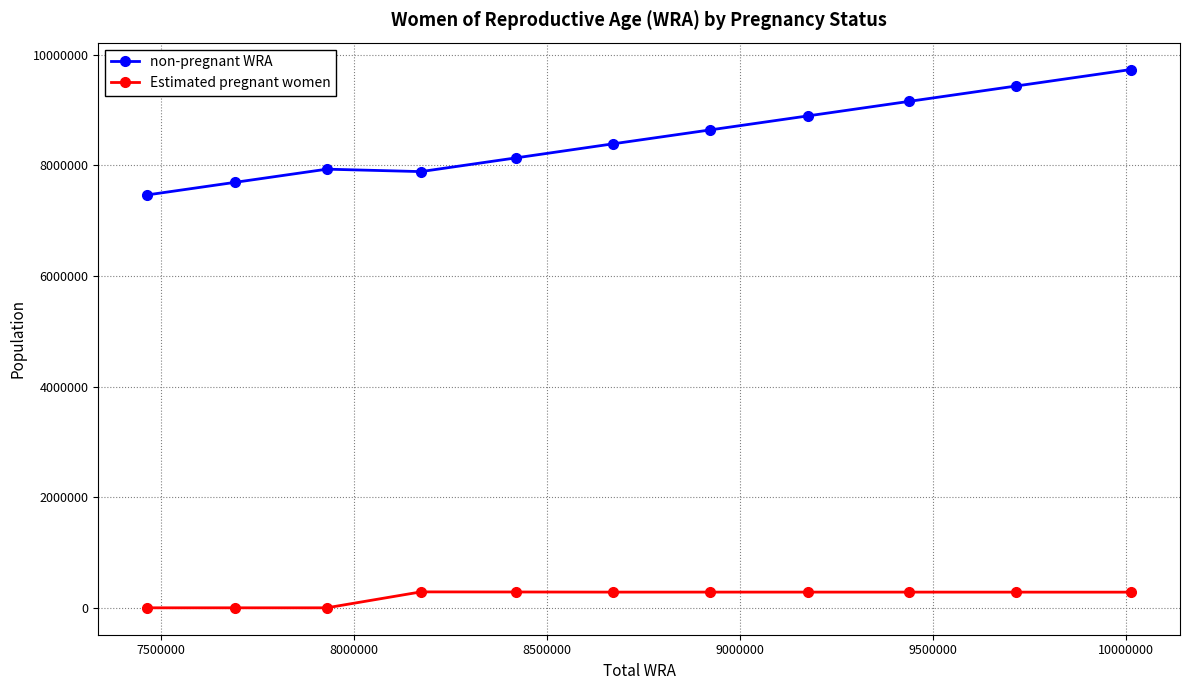

At how many categories does at least one series exceed 6384883?

11